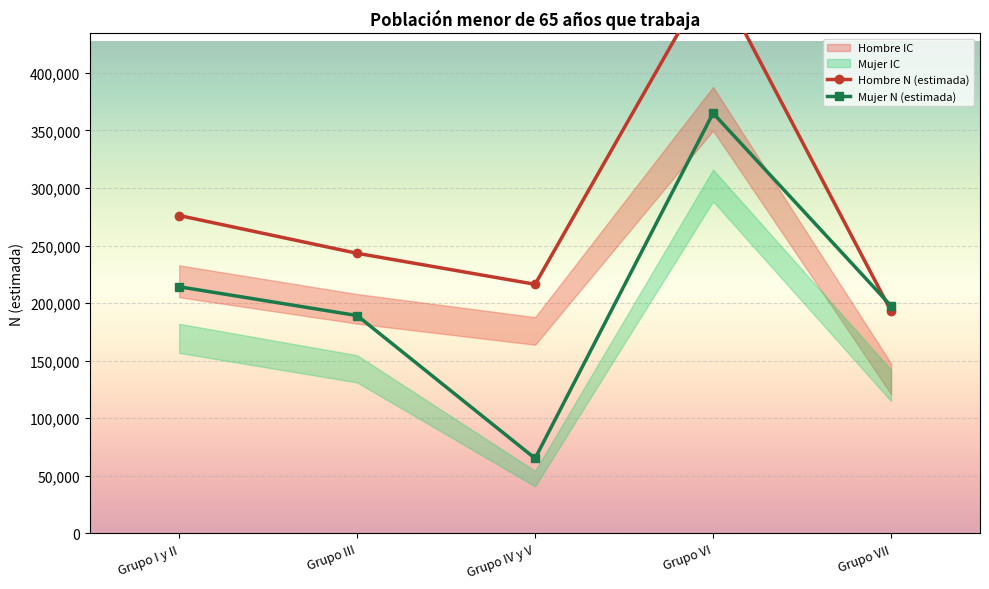

What is the average value of the Mujer N (estimada) series?

206206